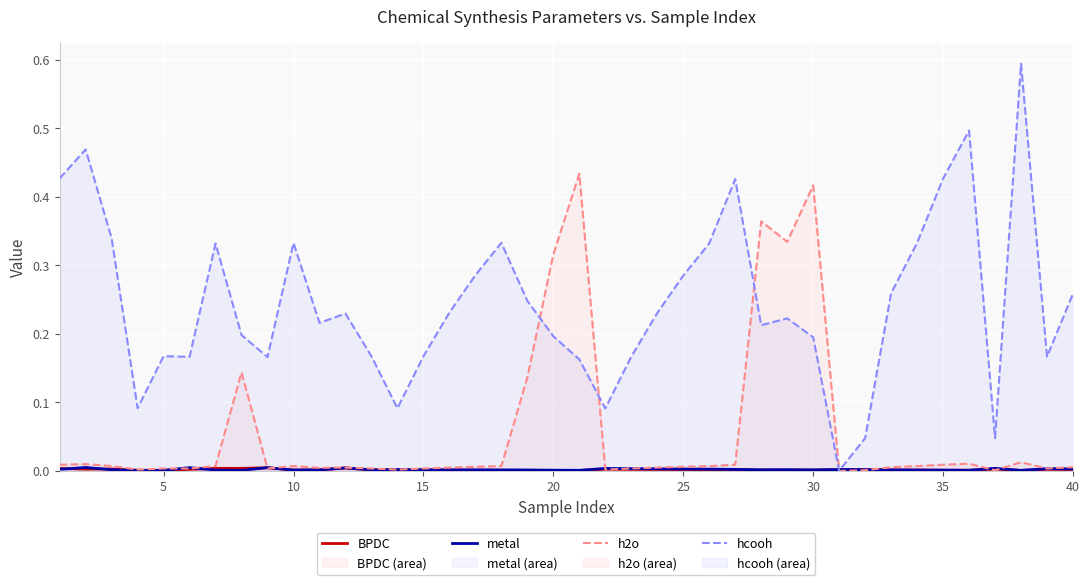

Which series has the largest total across all categories?

hcooh